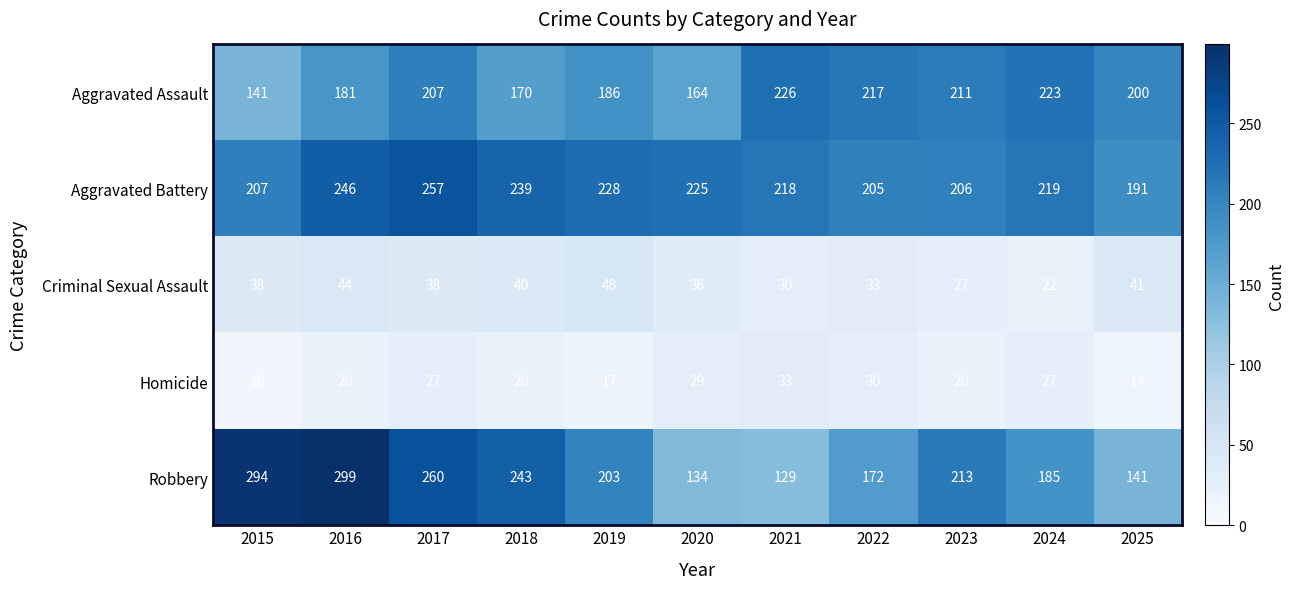

What is the difference between the Aggravated Assault values at 2015 and 2023?

70